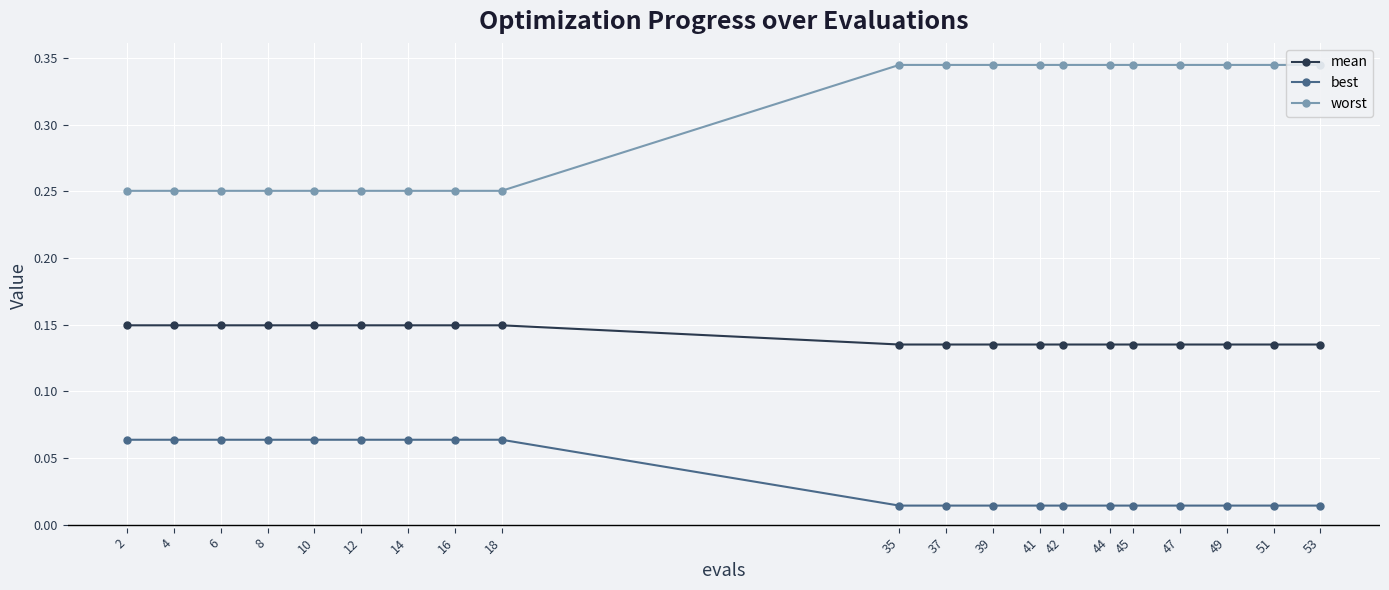

How many lines are shown in the chart?

3